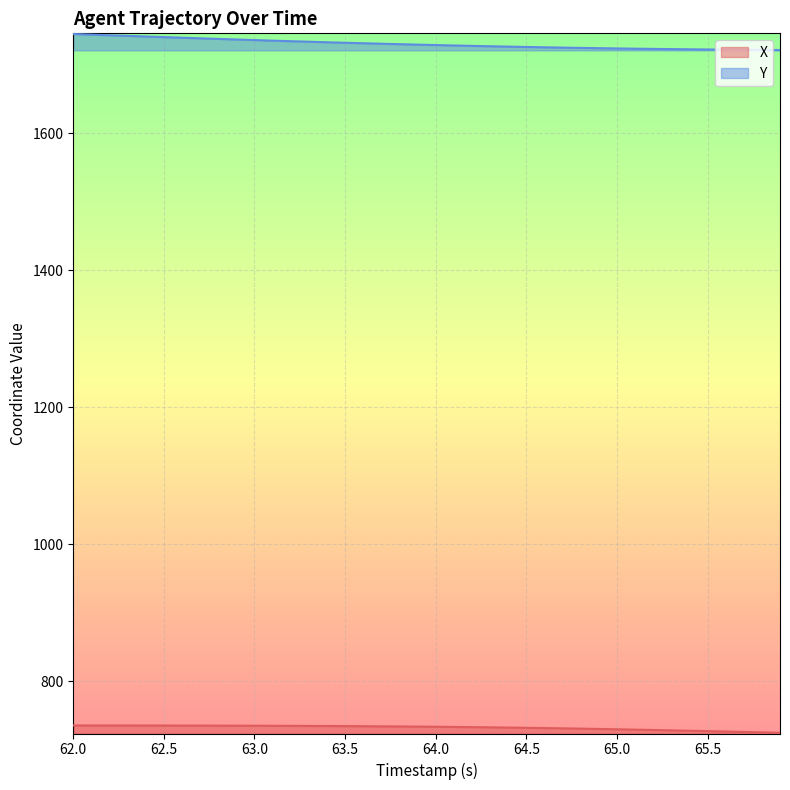

At how many categories does at least one series exceed 1393?

40